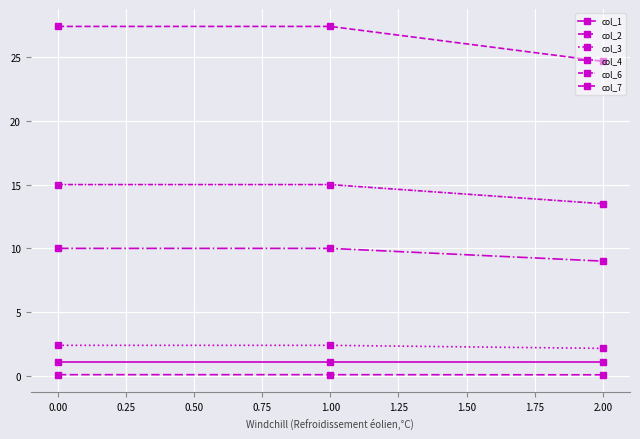

Does the chart have visible grid lines?

Yes